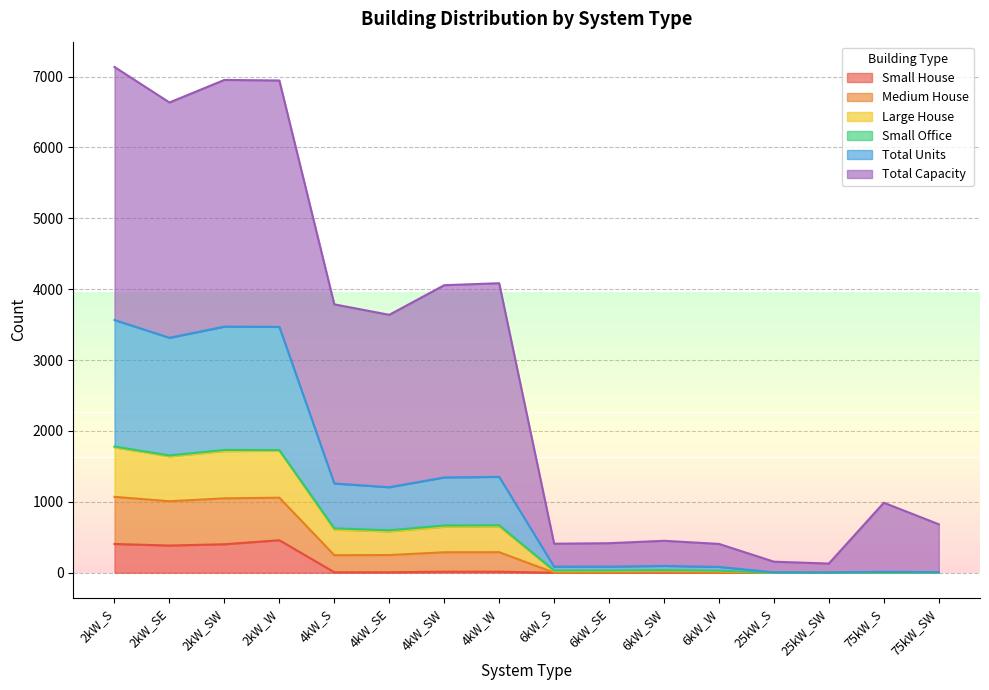

The value of Small House at 6kW_SE is 0. True or false?

True